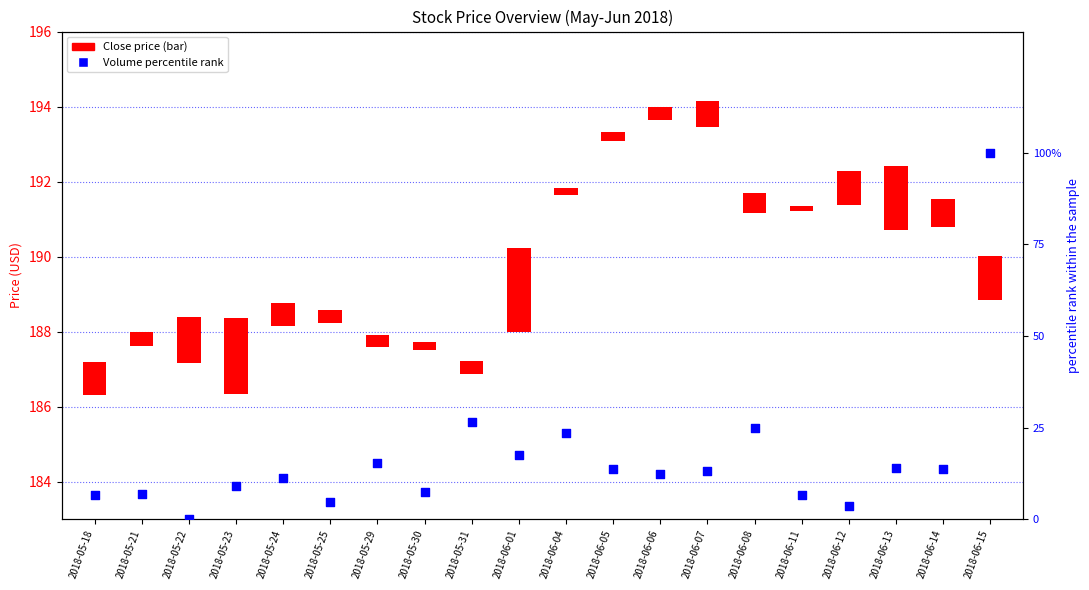

Is the value of Close (transformed count) at 2018-06-14 greater than the value of volume percentile rank at 2018-06-13?

No